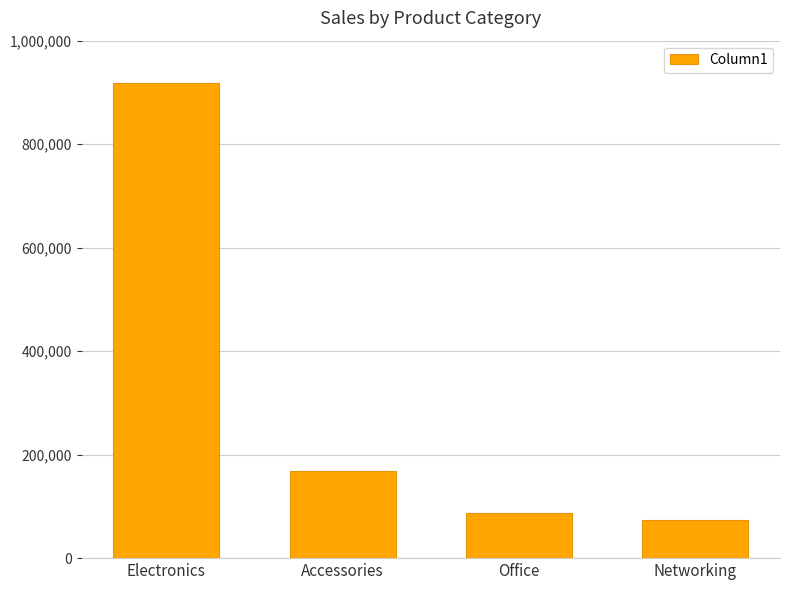

The value at Office is 36464. True or false?

False